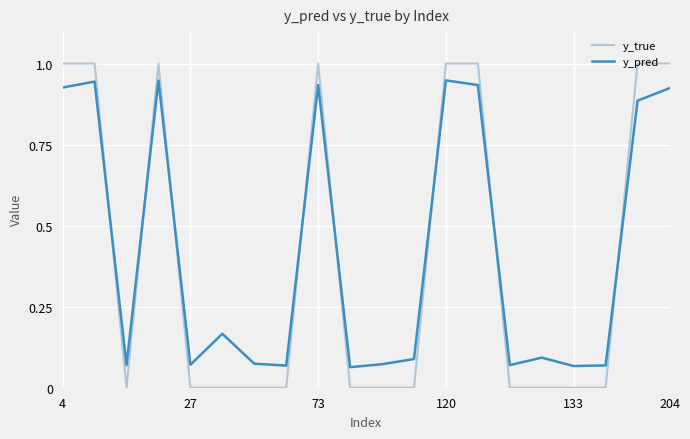

What is the greatest value displayed?

1.0